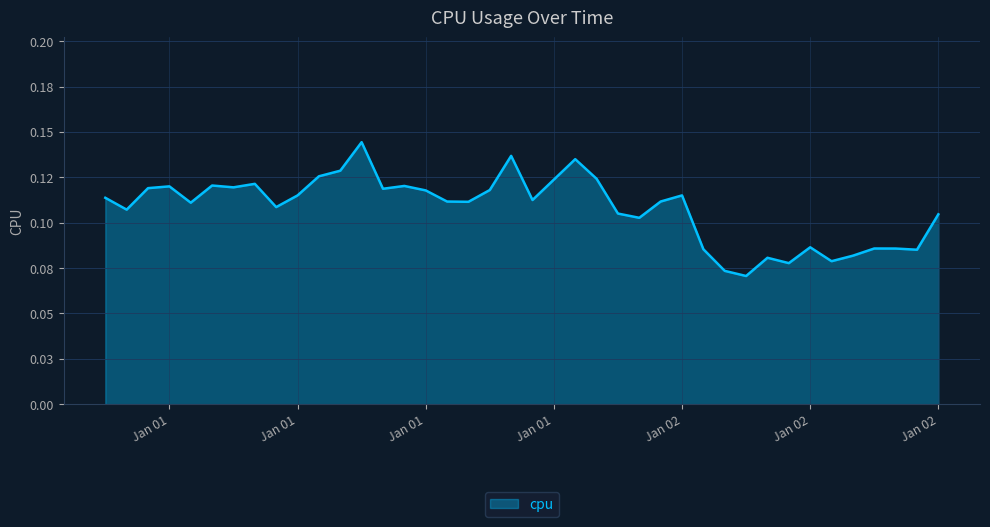

Does the chart have visible grid lines?

Yes